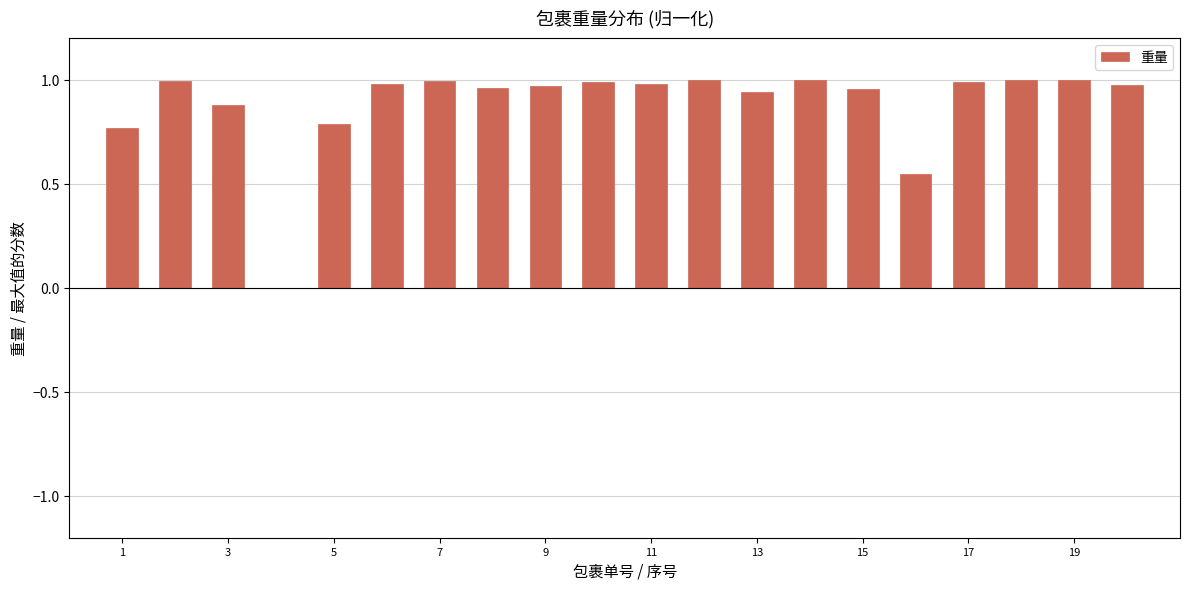

What is the sum of all values?

17.7